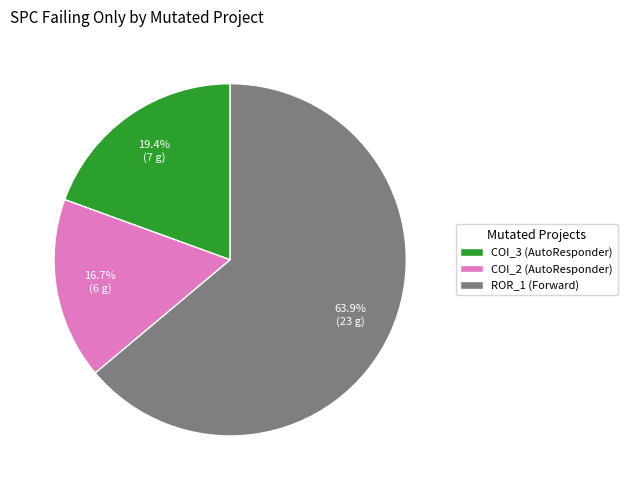

Count the number of slices in the pie.

3